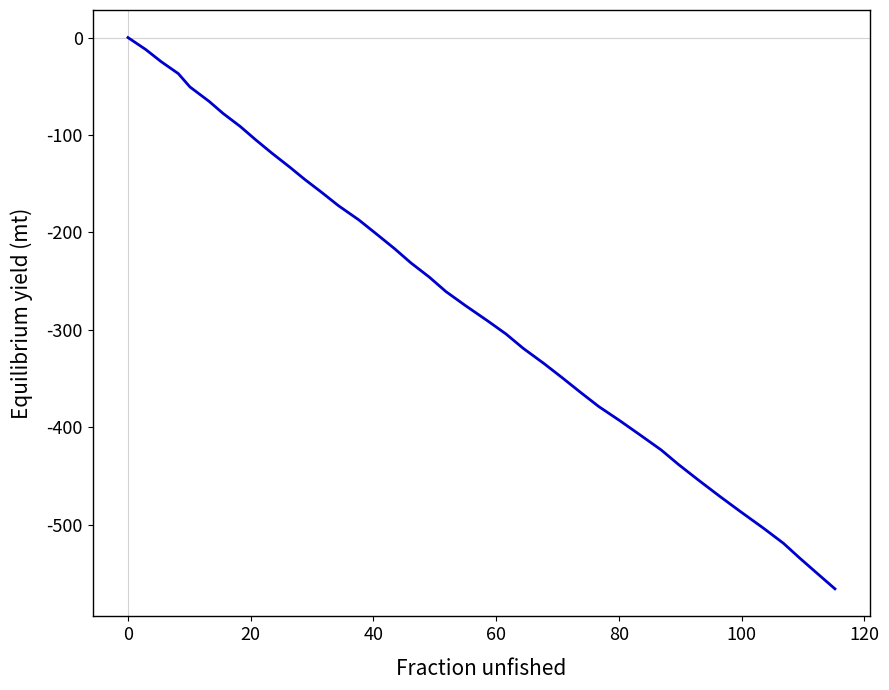

What is the difference between the maximum and minimum values?

565.9